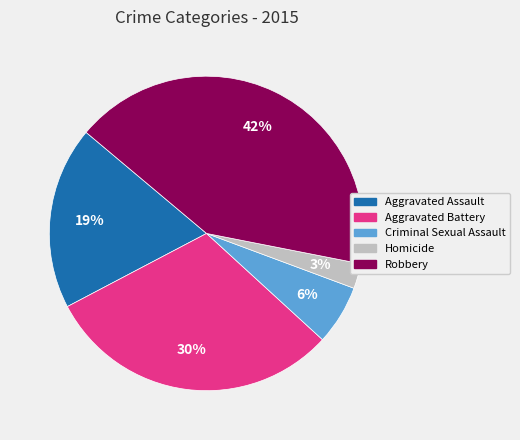

To the nearest percent, what portion does Criminal Sexual Assault represent?

6%